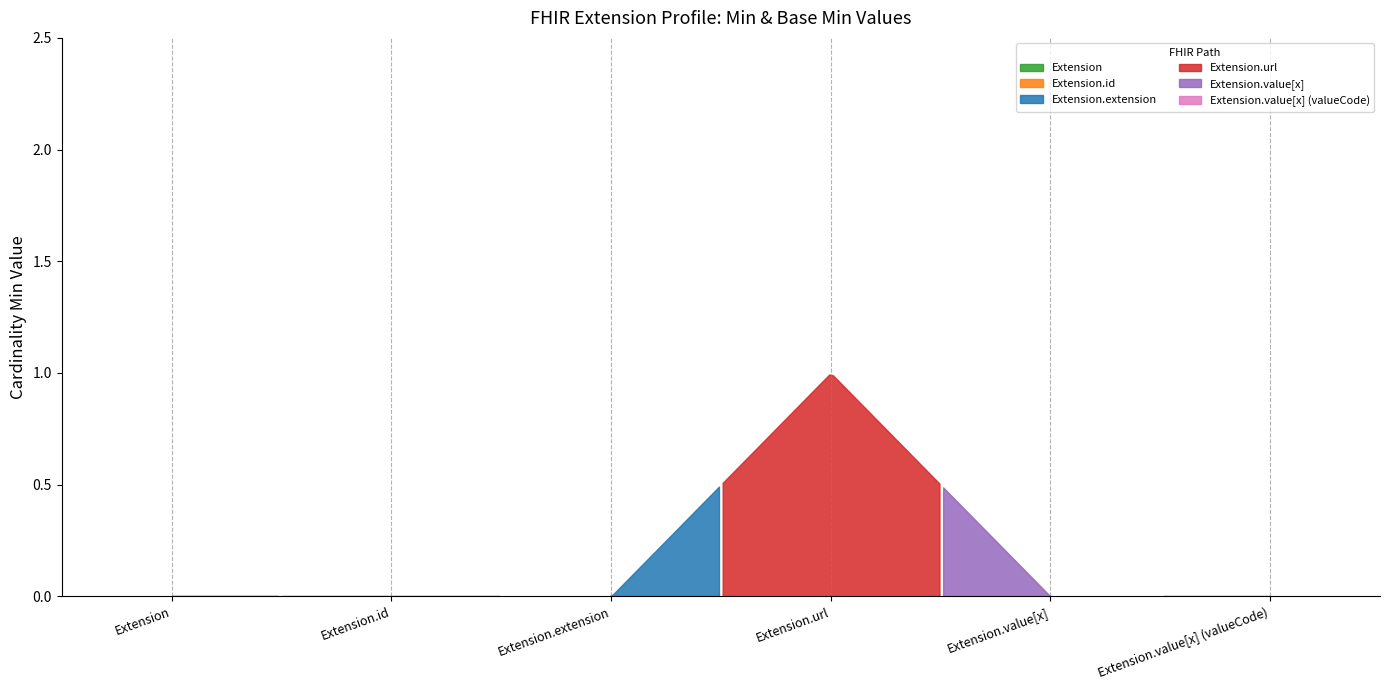

Which label corresponds to the largest value in the chart?

Extension.url